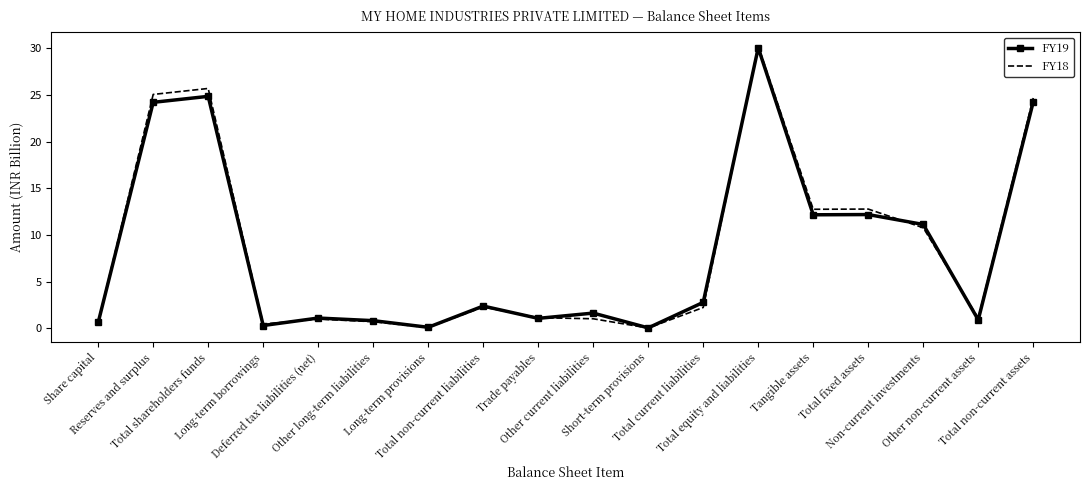

What is the greatest value displayed?

30.2